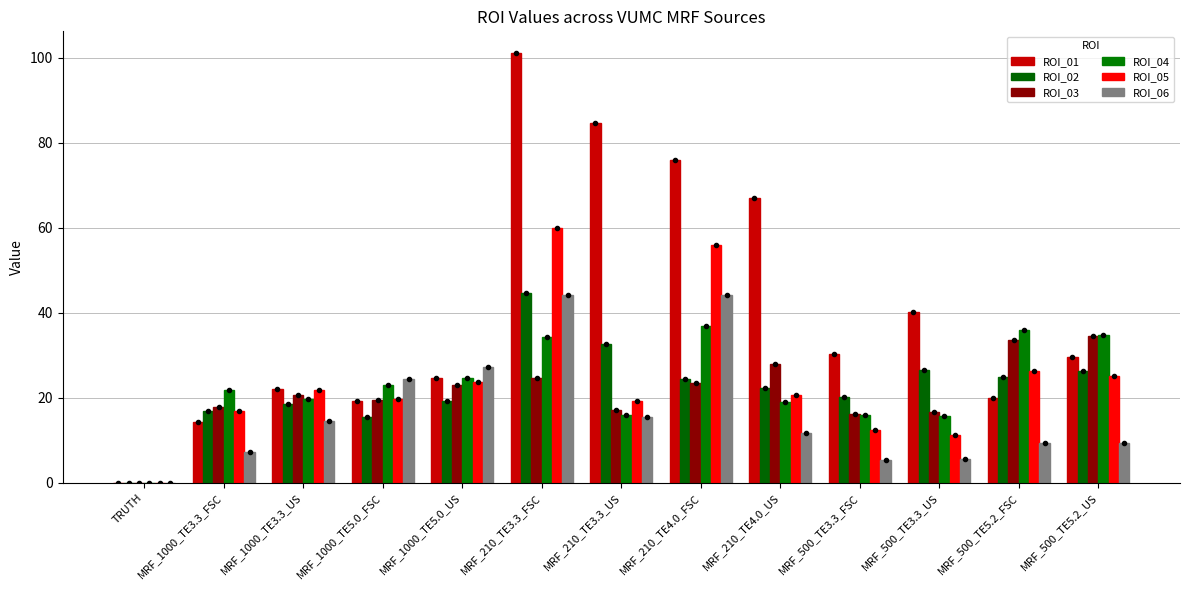

How many groups of bars are there?

13